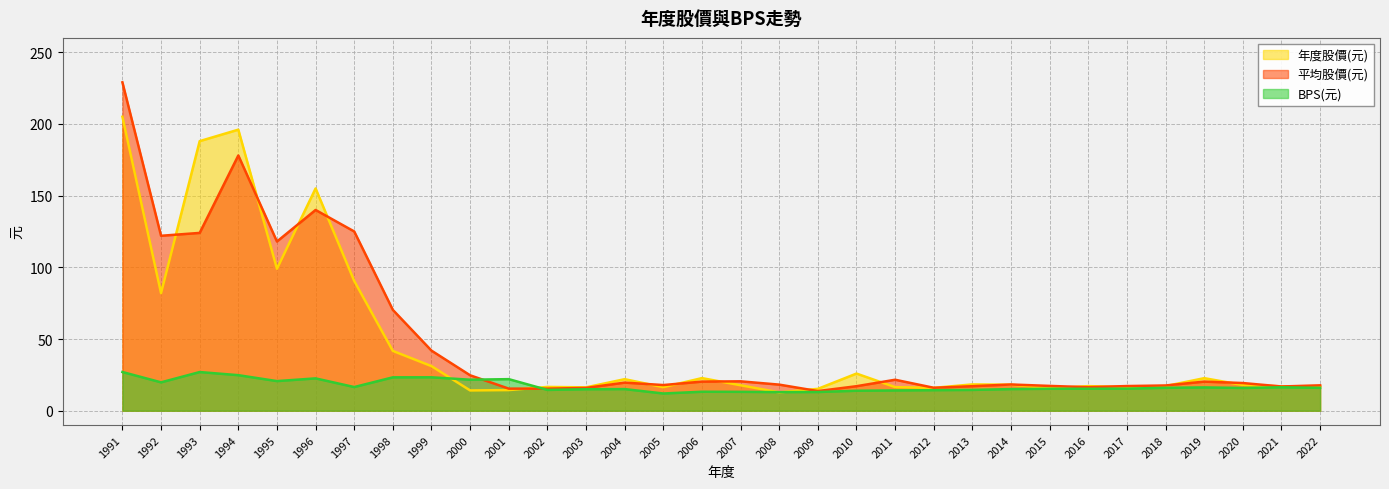

How many series are shown in this chart?

3